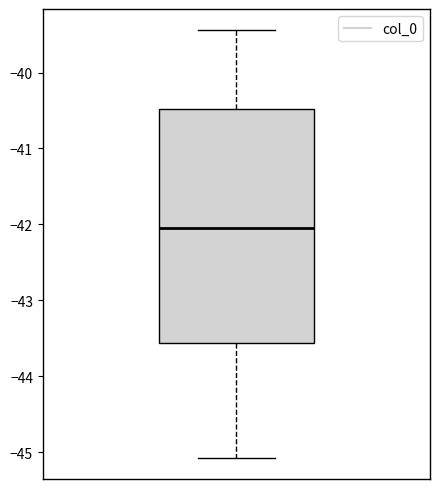

Read this box plot against the y-axis: the position of the median line, the range covered by the box, and the ends of both whiskers. The values are not printed on the chart, so give them approximately, as read against the axis.

median -42.1, box -43.6 to -40.5, whiskers -45.1 to -39.4